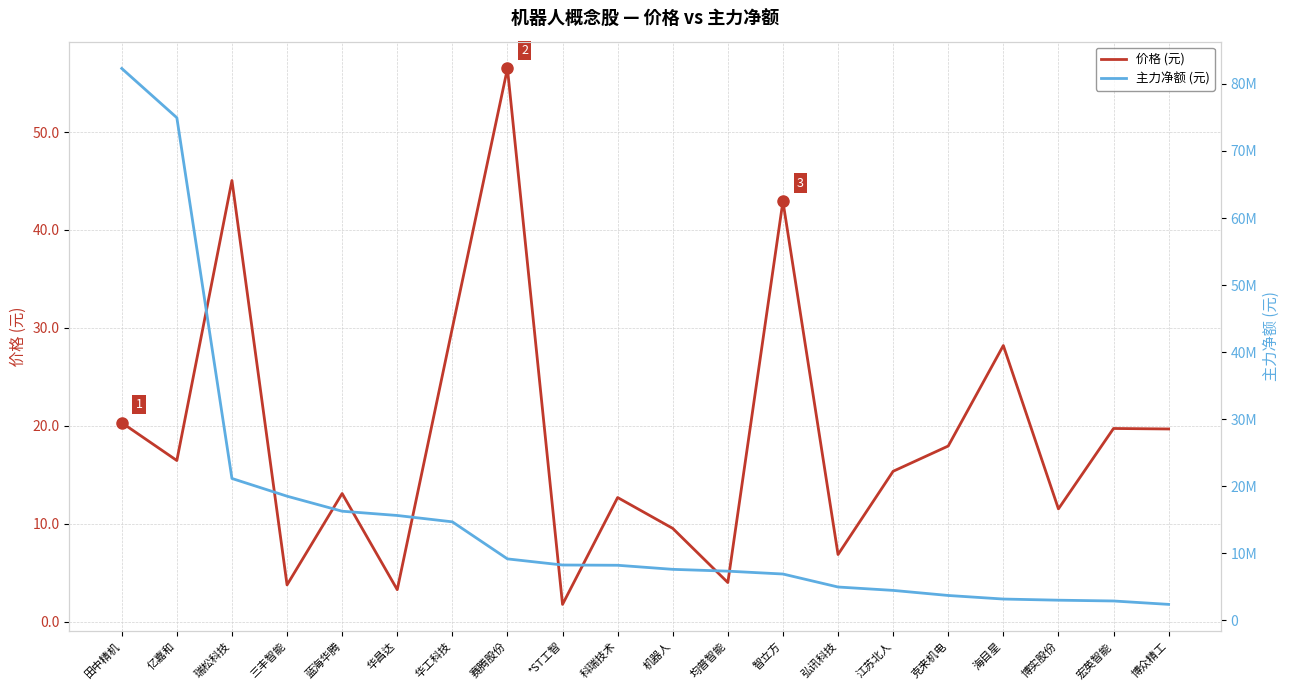

True or false: 价格 (元) has a value of 1.2 at 三丰智能.

False